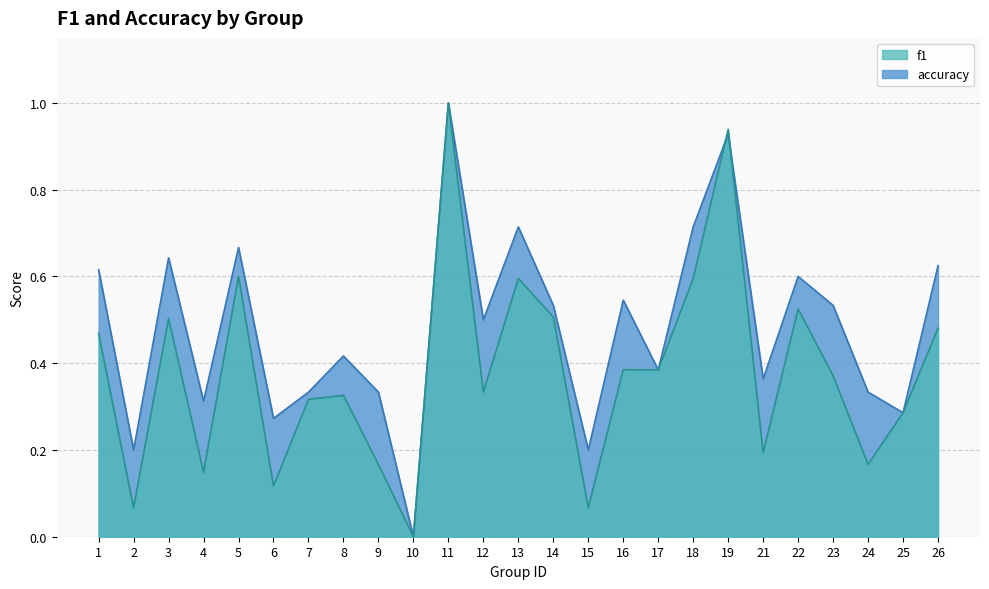

What is the difference between the maximum and minimum values in the f1 series?

1.0